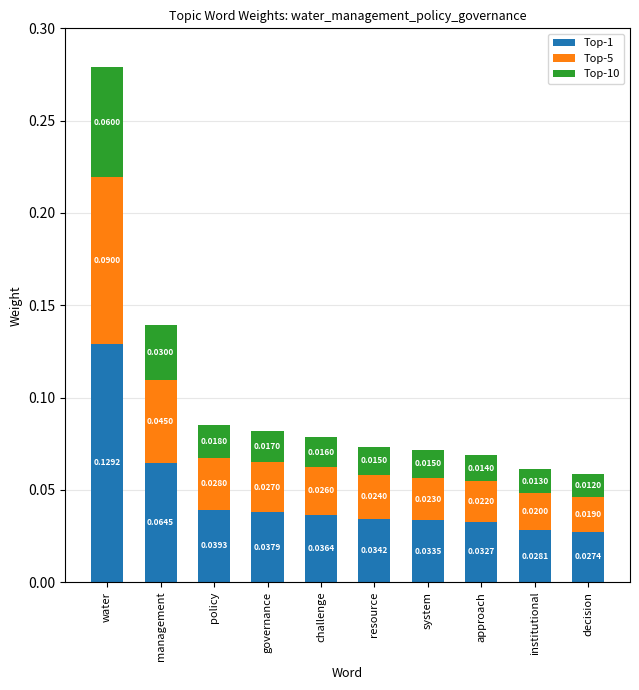

How many bars are there in total?

10